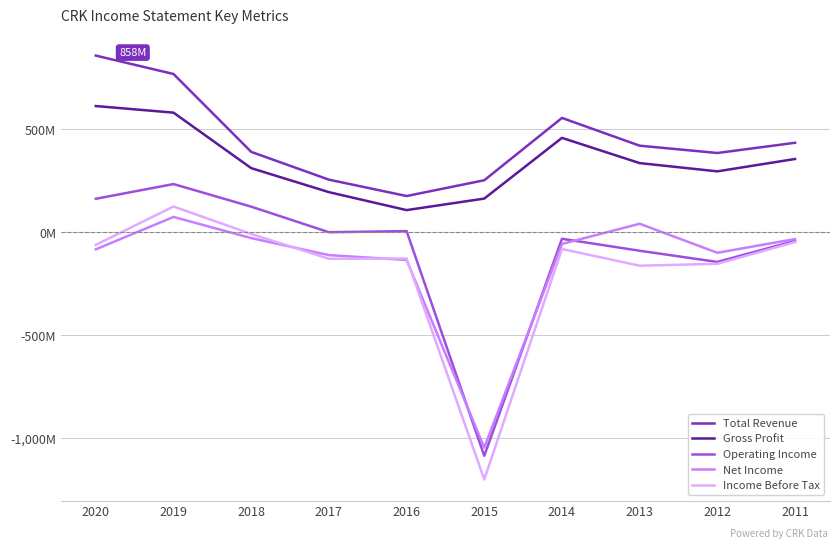

Does the chart display data point markers on the line(s)?

No